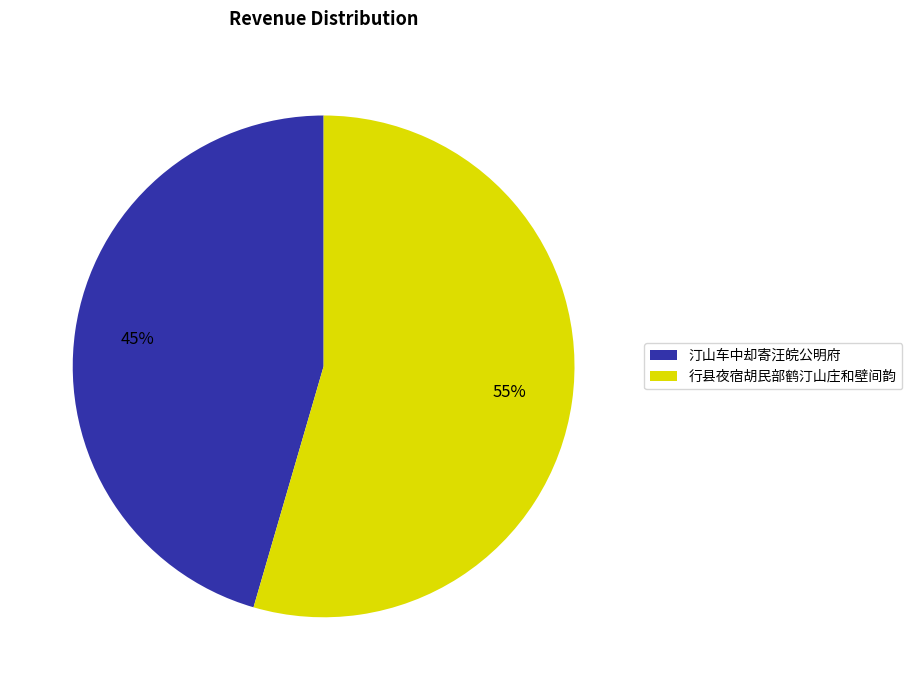

Rank the categories by value from lowest to highest.

汀山车中却寄汪皖公明府, 行县夜宿胡民部鹤汀山庄和壁间韵